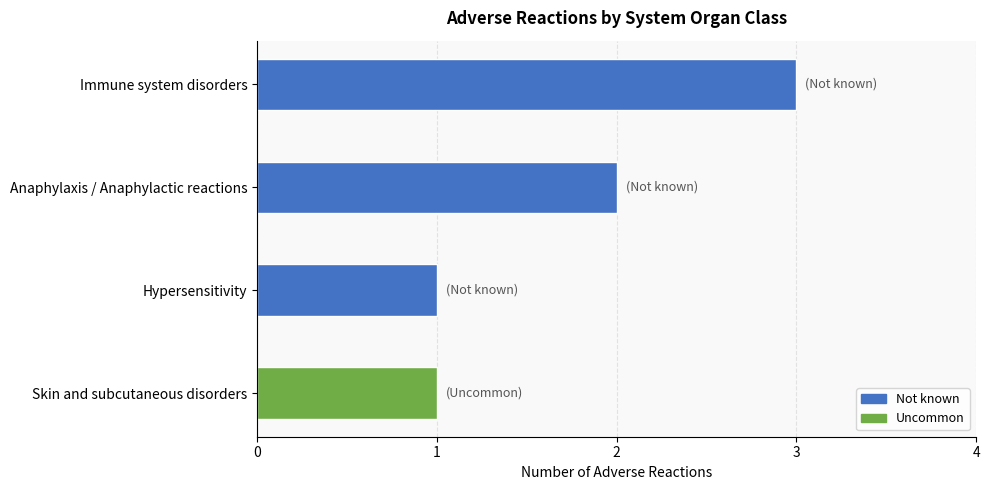

What is the greatest value displayed?

3